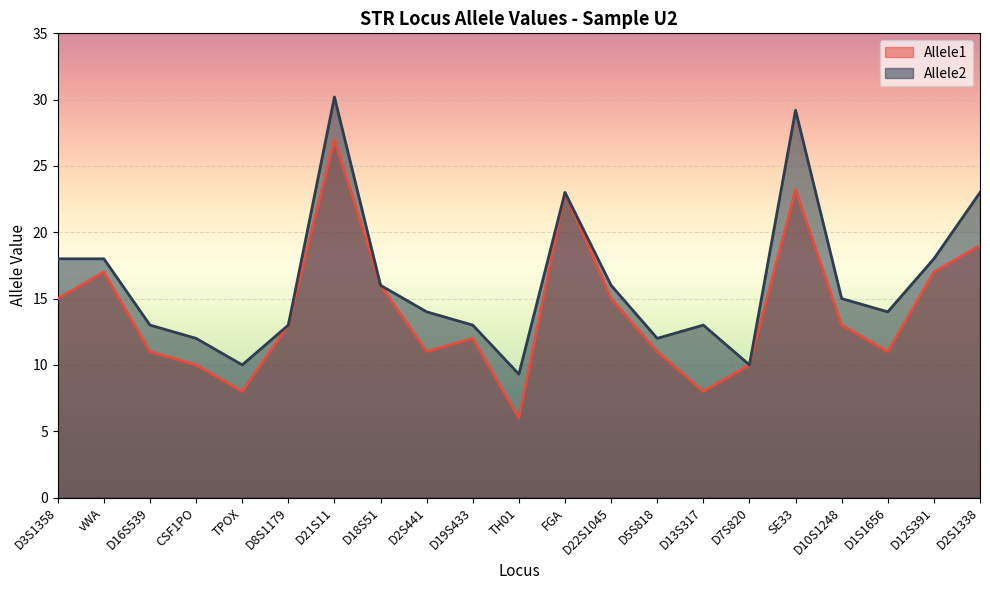

Which series has the widest spread of values?

Allele1